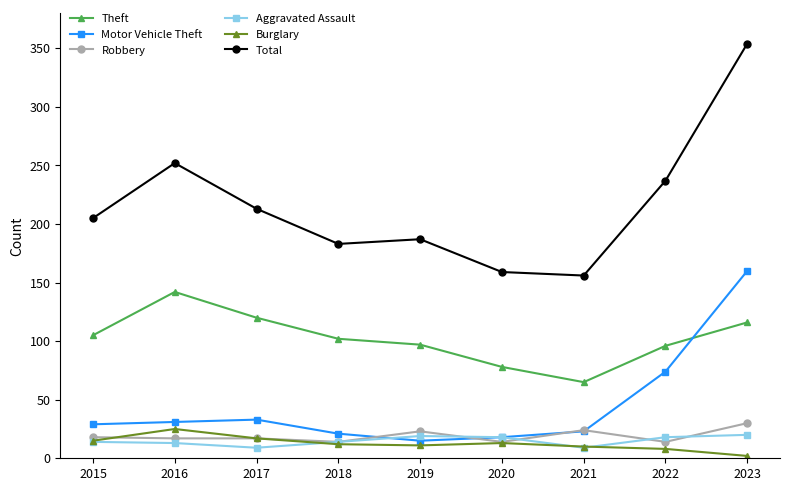

True or false: Burglary and Theft intersect in this chart.

False